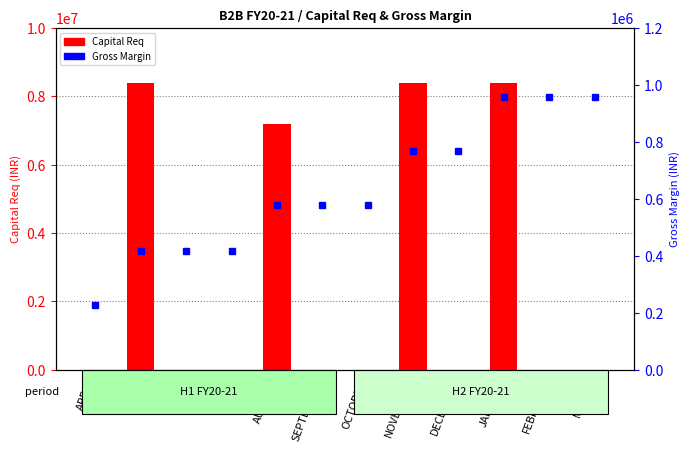

What is the label of the 11th bar from the right?

MAY